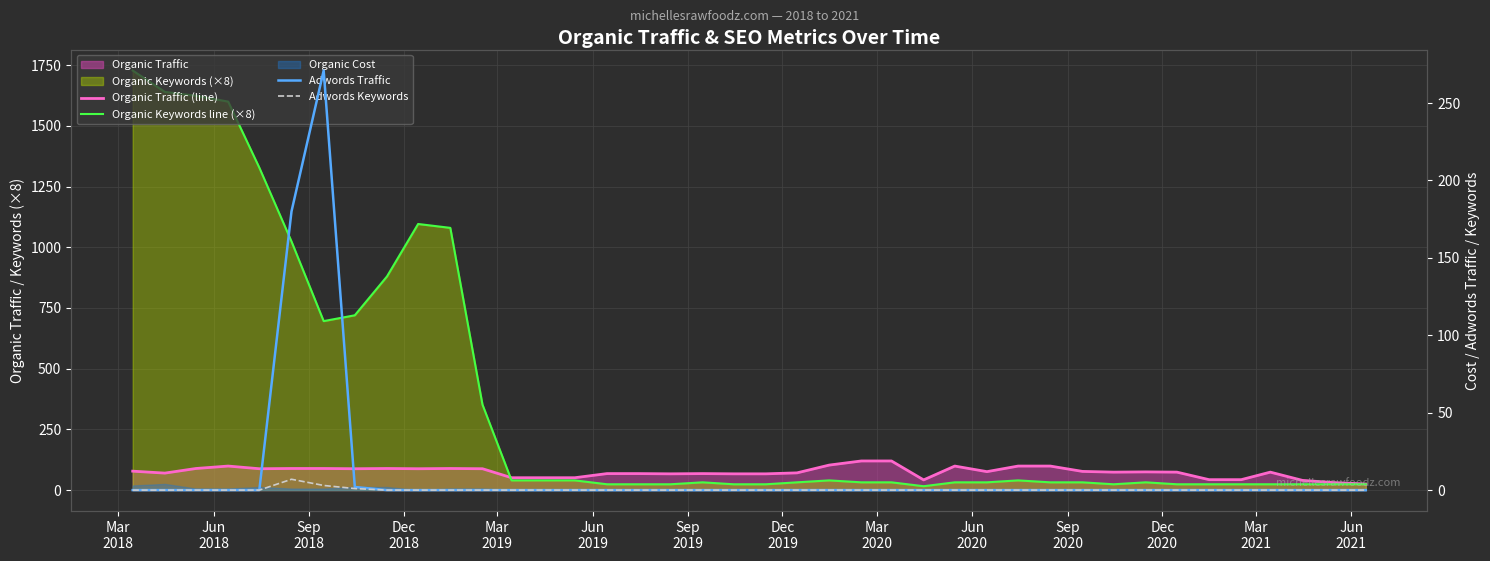

What is the average value of the Organic Traffic (line) series?

75